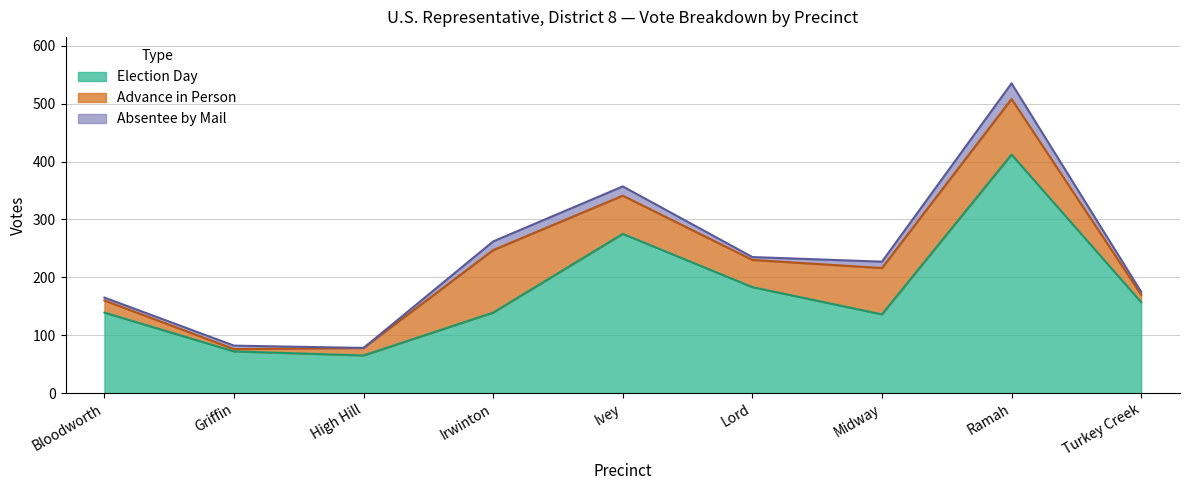

What position from the right is Midway?

3